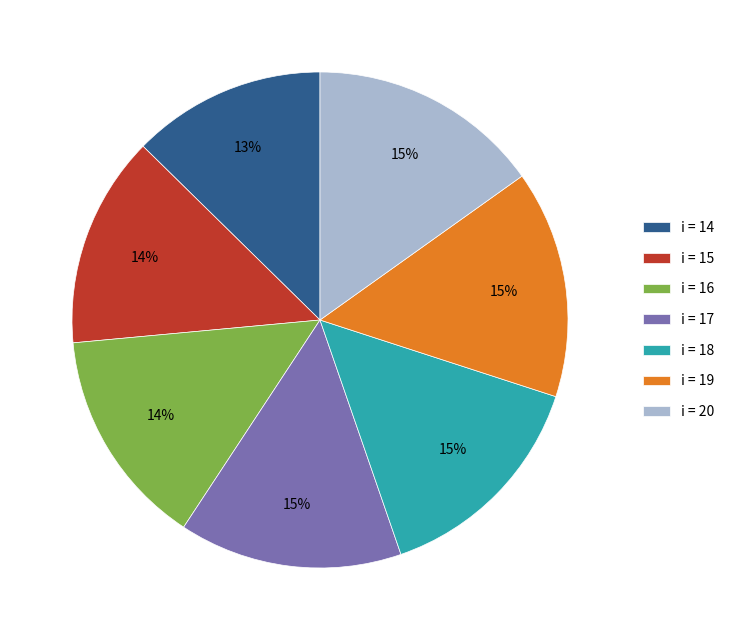

What percentage is the i = 18 slice, to the nearest percent?

15%